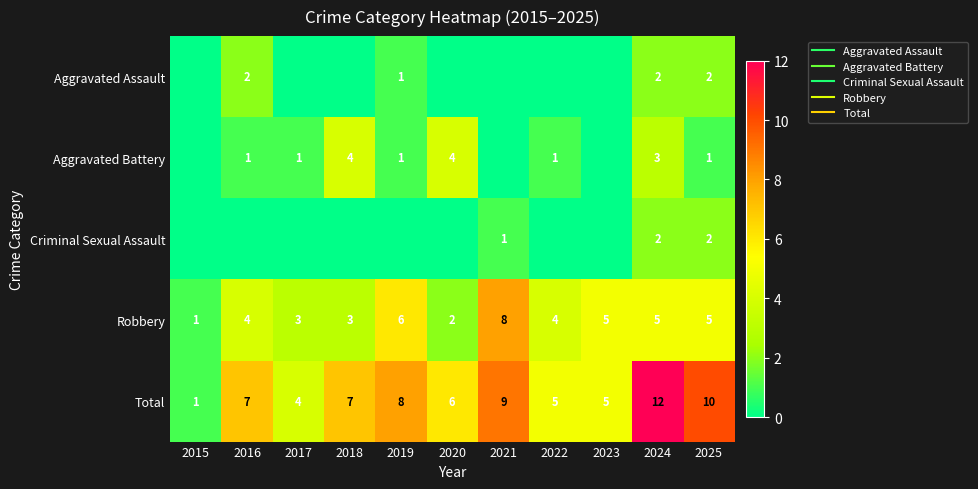

How many data points in Aggravated Battery are above 1?

3